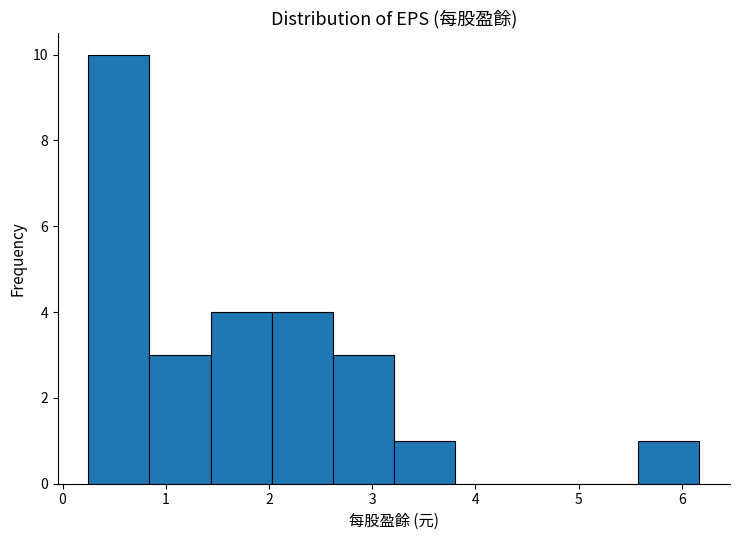

Reading left to right, transcribe this chart: for each bar, give the range it covers on the x-axis and its height. Neither the bar edges nor the heights are printed on the chart, so give them approximately, as read against the axes.

0.3 to 0.8: 10
0.8 to 1.4: 3
1.4 to 2.0: 4
2.0 to 2.6: 4
2.6 to 3.2: 3
3.2 to 3.8: 1
3.8 to 4.4: 0
4.4 to 5.0: 0
5.0 to 5.6: 0
5.6 to 6.2: 1